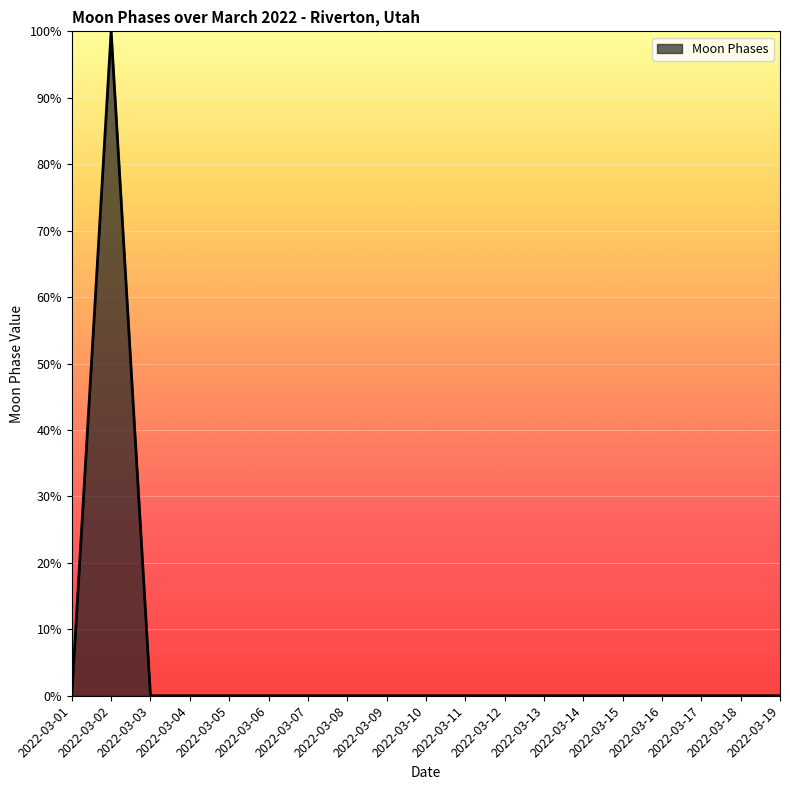

Reading right to left, list all the values displayed in this chart.

0	0	0	0	0	0	0	0	0	0	0	0	0	0	0	0	0	100	0